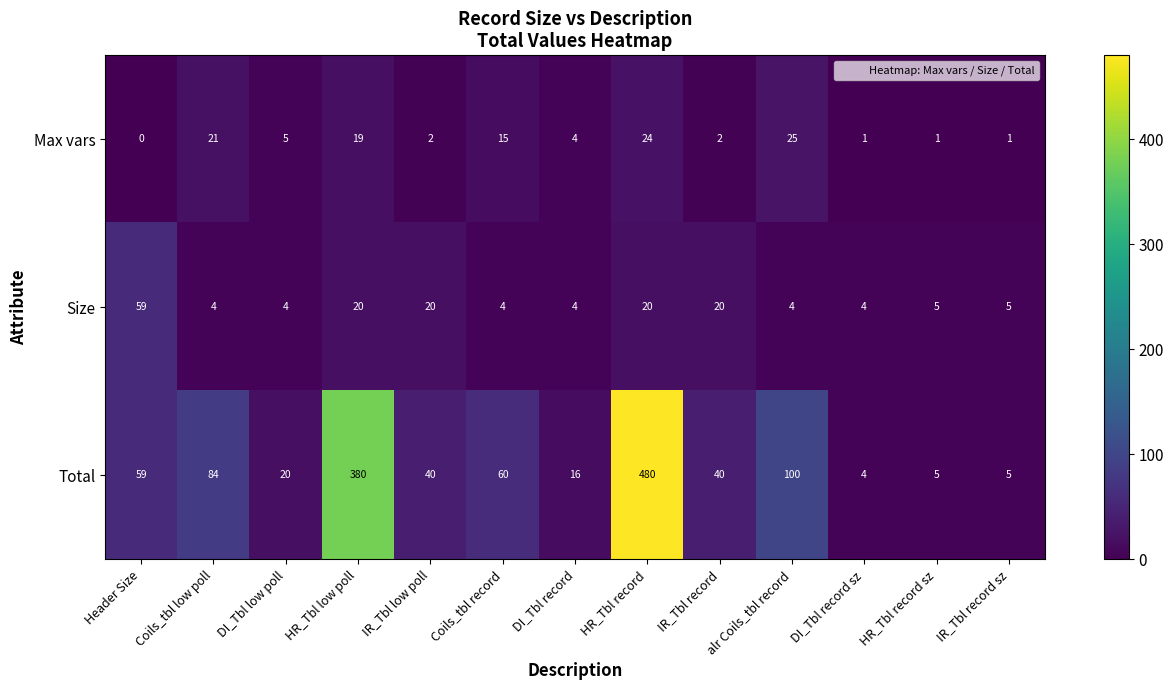

At how many categories does at least one series exceed 101?

2